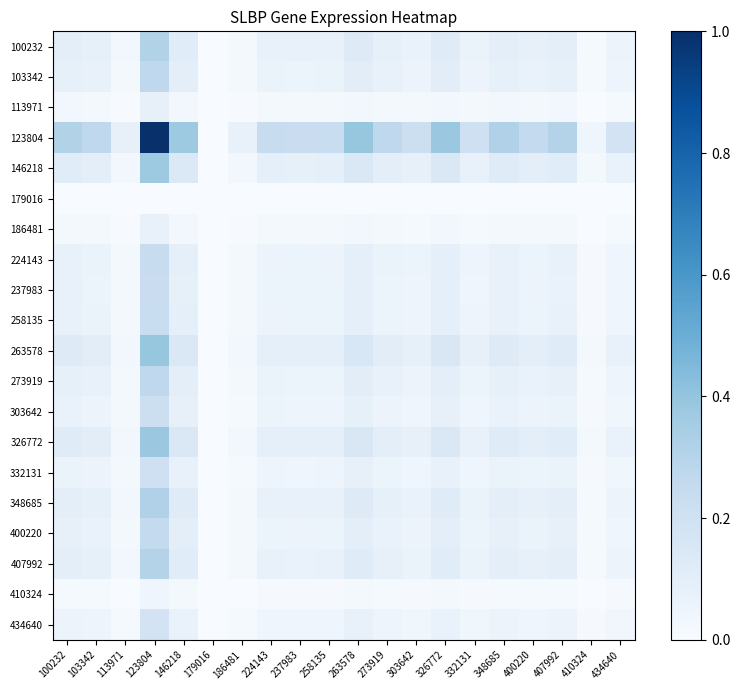

How many data points does each series have?

20